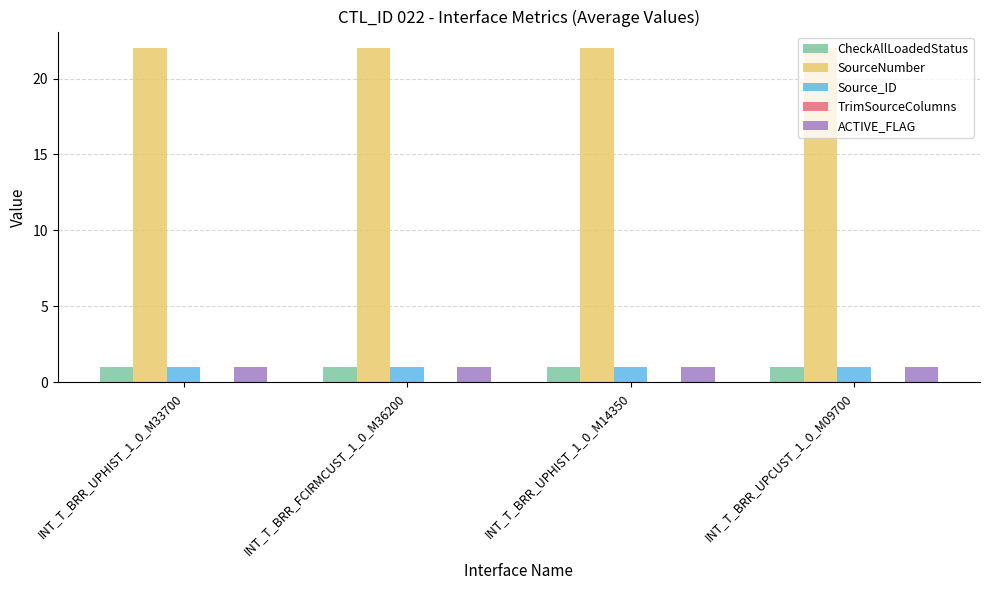

The SourceNumber series shows 22 at INT_T_BRR_FCIRMCUST_1_0_M36200. True or false?

True